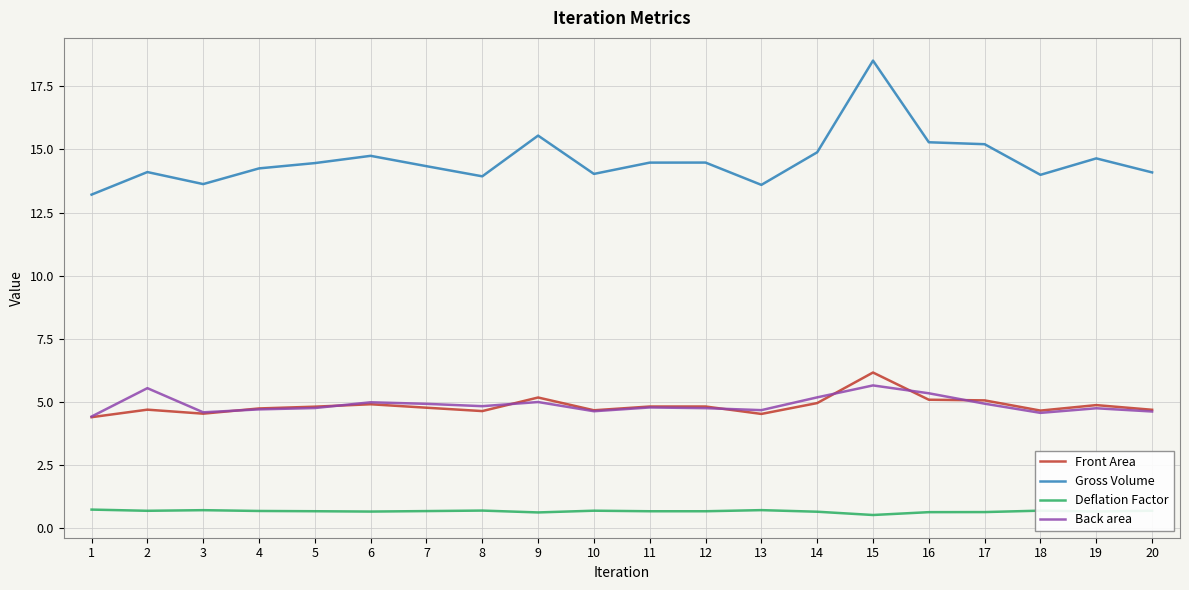

What is the total value across all series at 8?

24.1